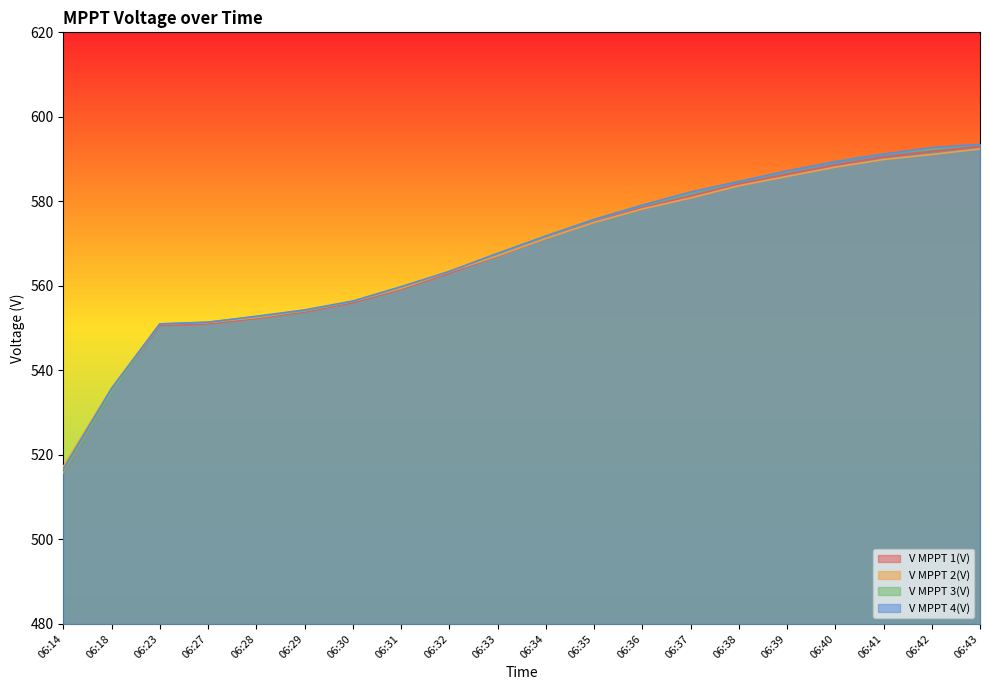

Where is V MPPT 3(V) nearest to the value 554?

06:29